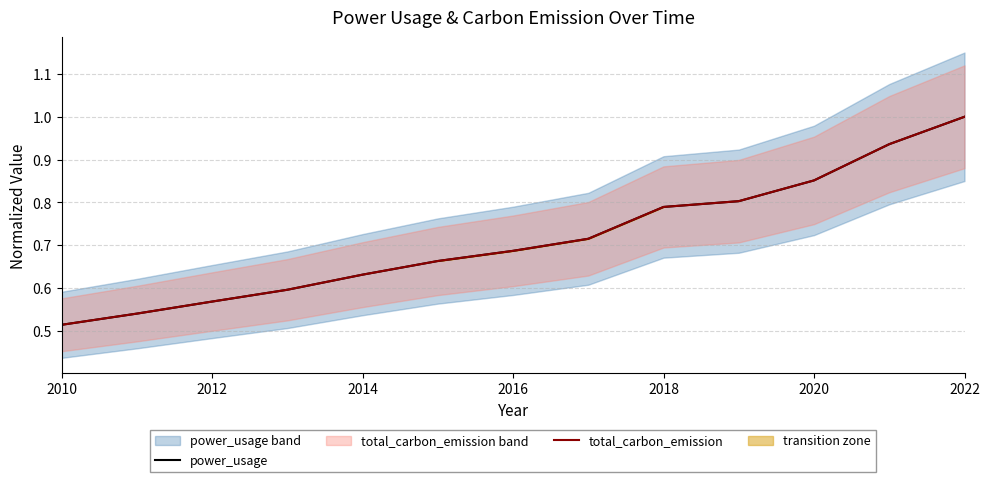

What is the minimum value for total_carbon_emission?

0.5